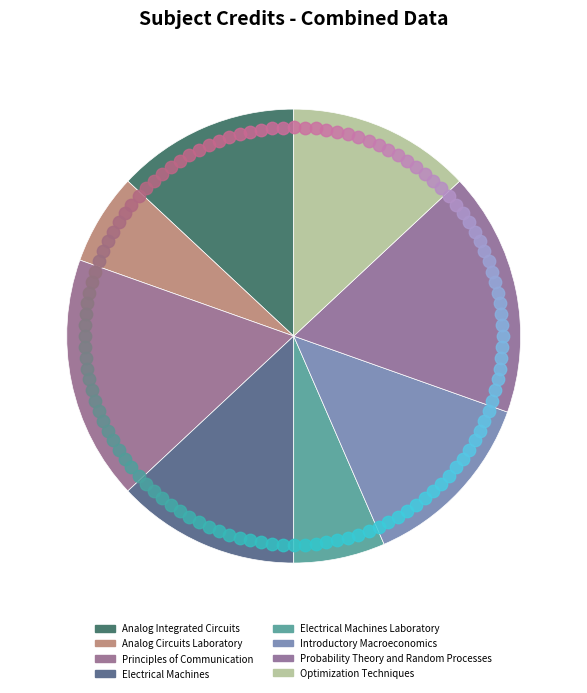

True or false: Optimization Techniques accounts for 1% of the total.

False